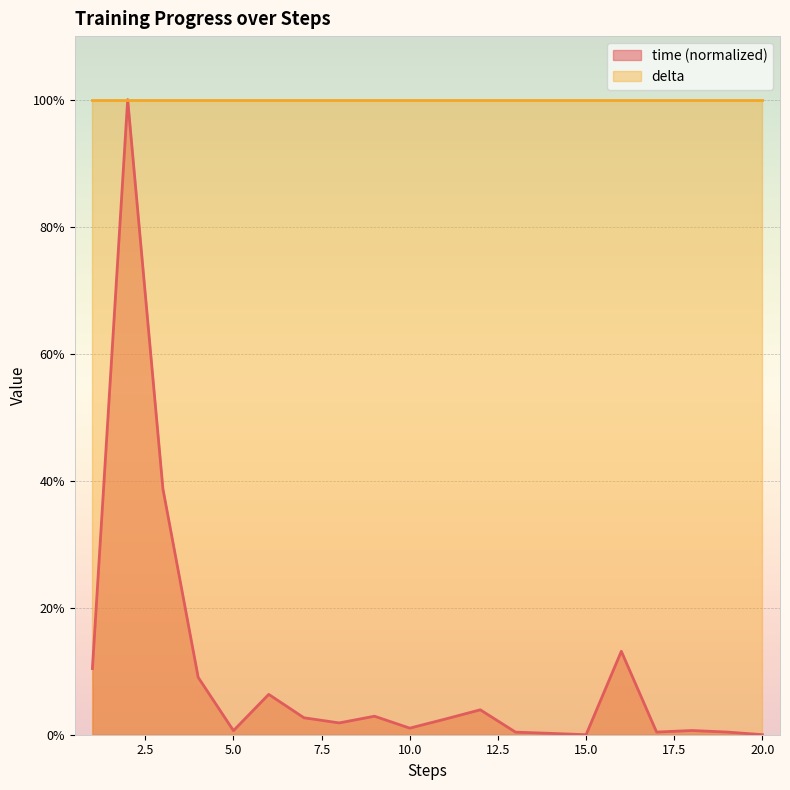

Reading right to left, list all the values displayed in this chart.

0.0	0.4	0.7	0.4	13.1	0.0	0.2	0.4	3.9	2.5	1.0	2.9	1.9	2.7	6.4	0.6	9.0	38.7	100.0	10.4